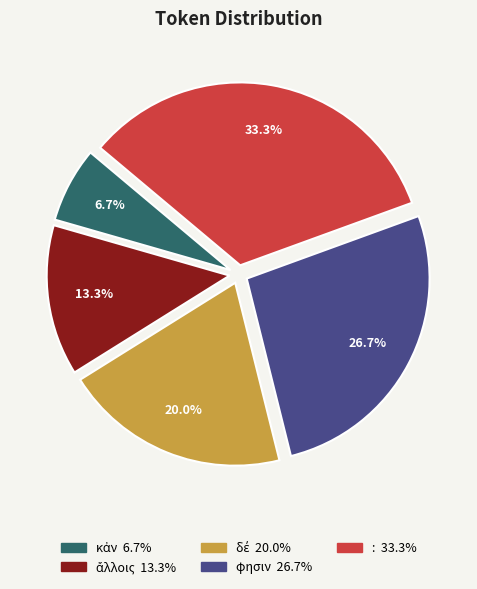

Which category has the biggest portion of the pie?

: